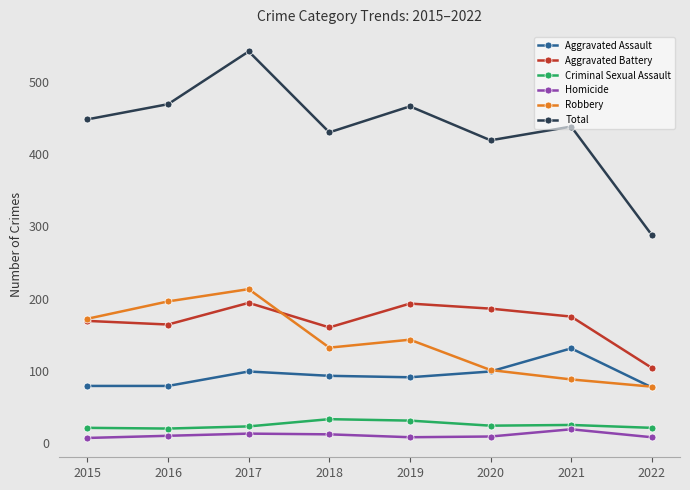

At which label does Robbery reach its peak?

2017